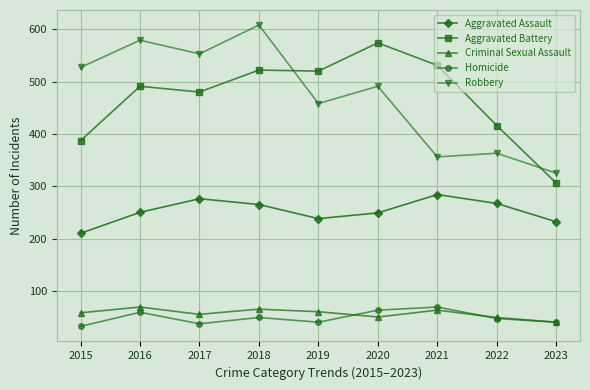

What is the greatest value displayed?

608